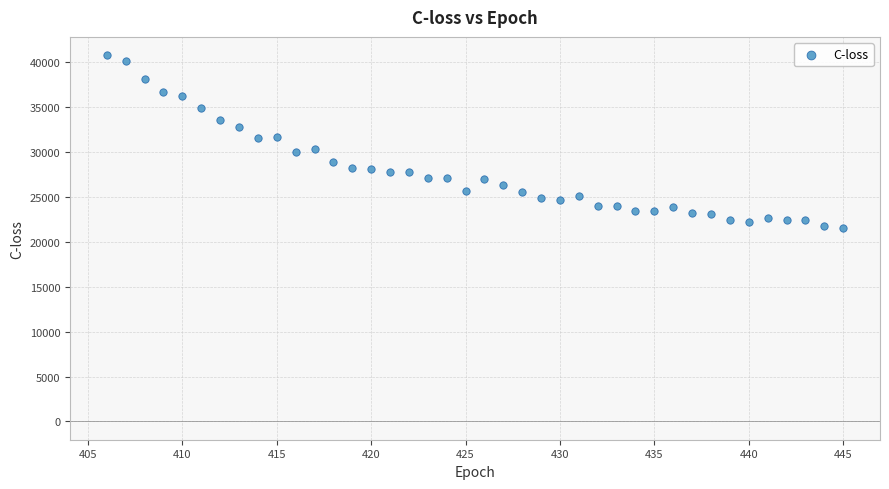

What is the range of X values (max minus min)?

39.0